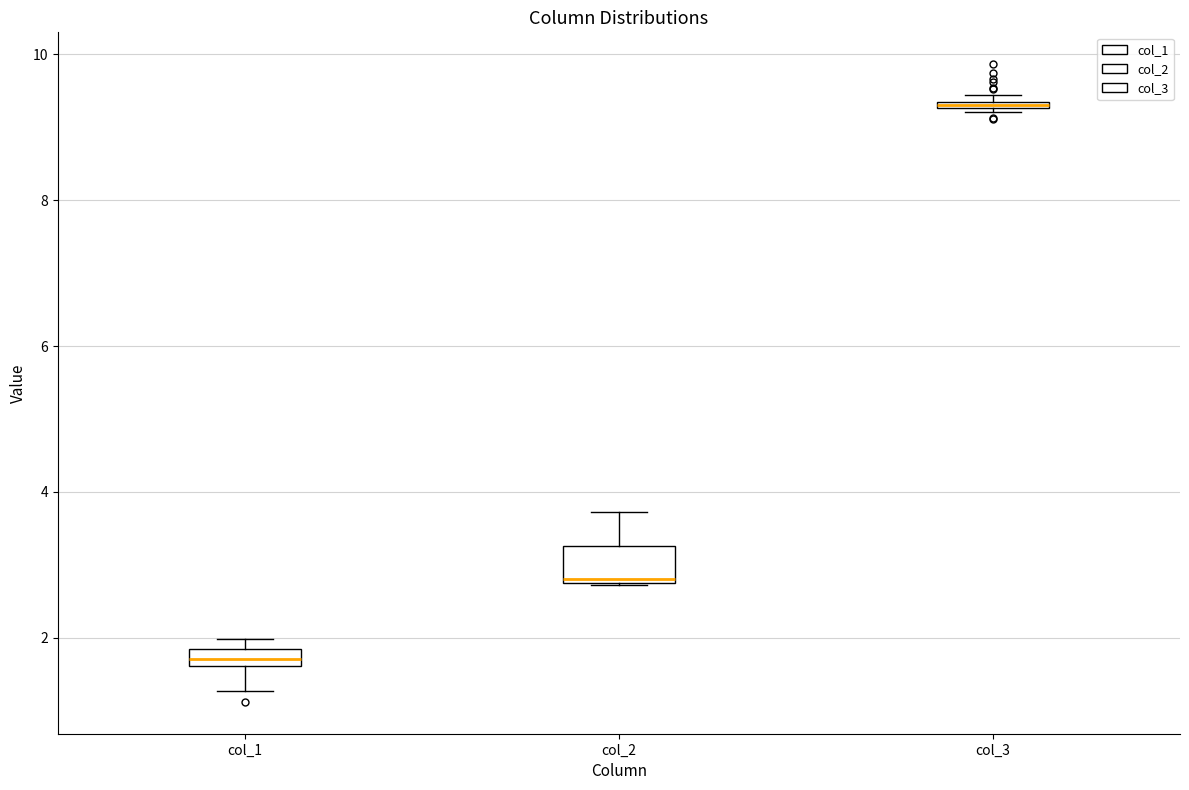

Comparing the boxes themselves (not the whiskers), which one is the tallest?

col_2